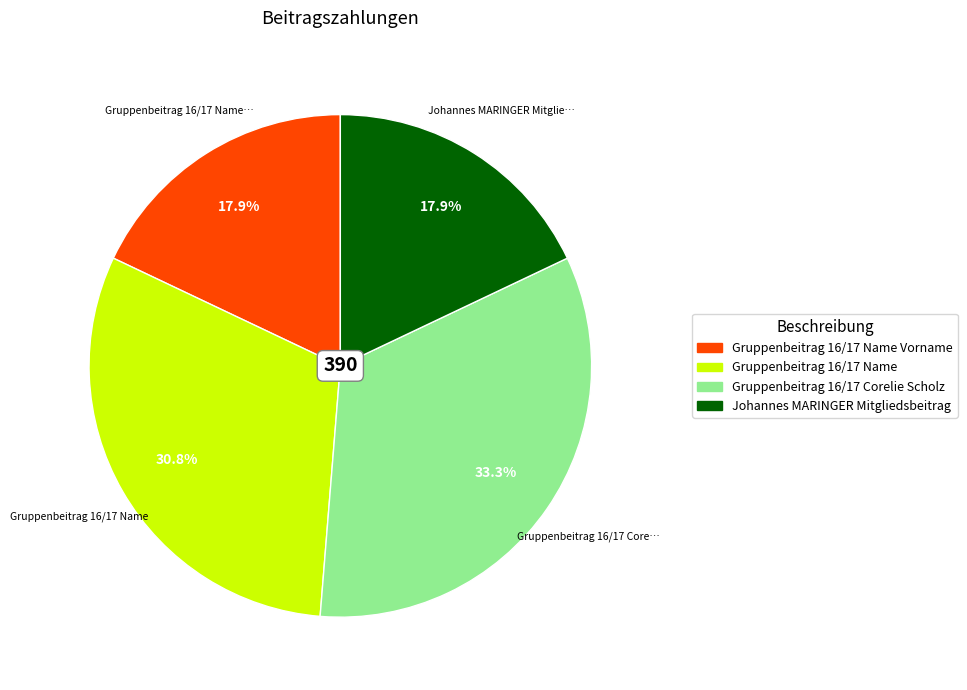

To the nearest percent, what is the average slice percentage?

25%